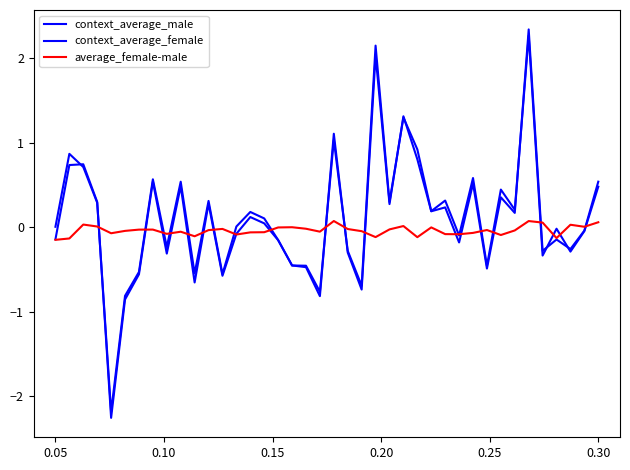

What is the difference between the maximum and minimum values in the context_average_male series?

4.5